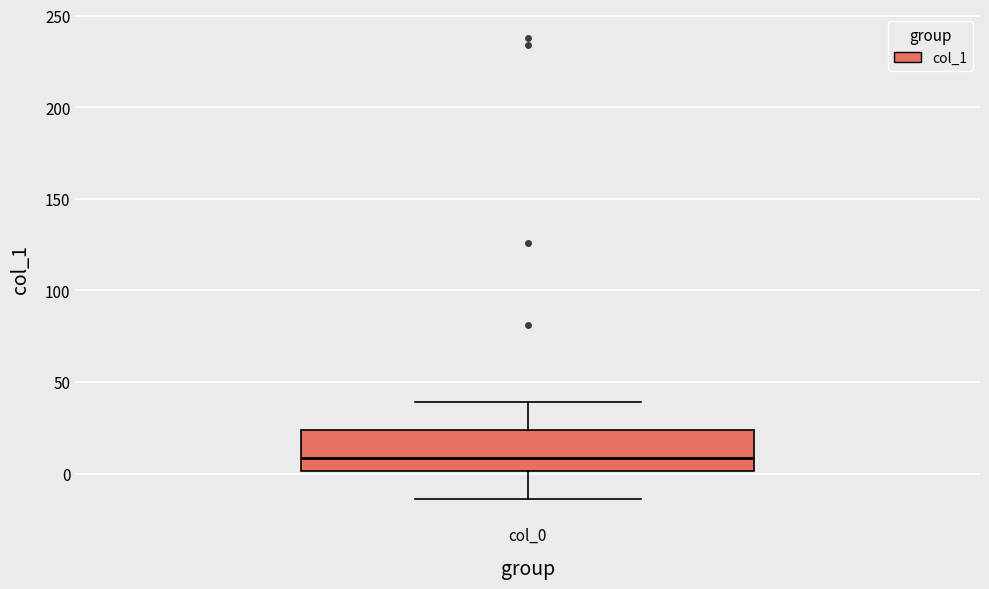

Where is the lower edge of the box for col_0 on the y-axis? The values are not printed on the chart, so give them approximately, as read against the axis.

0